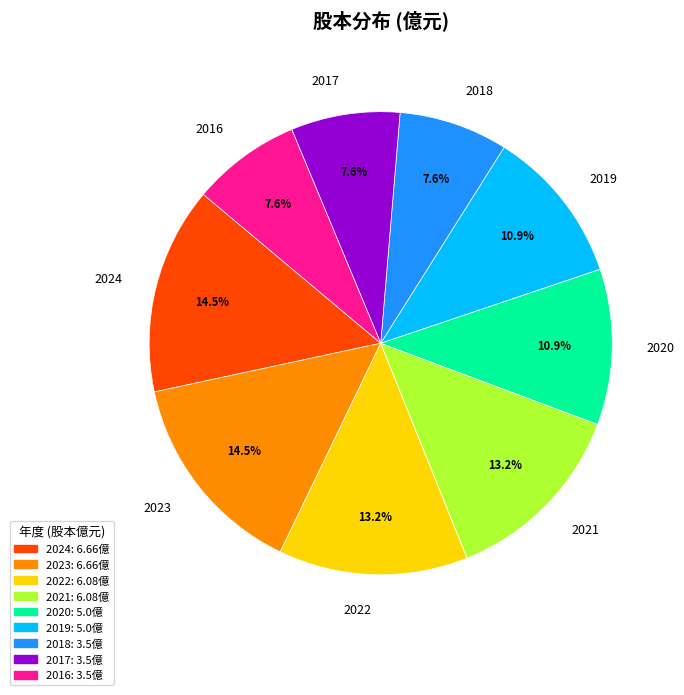

Count the number of slices in the pie.

9